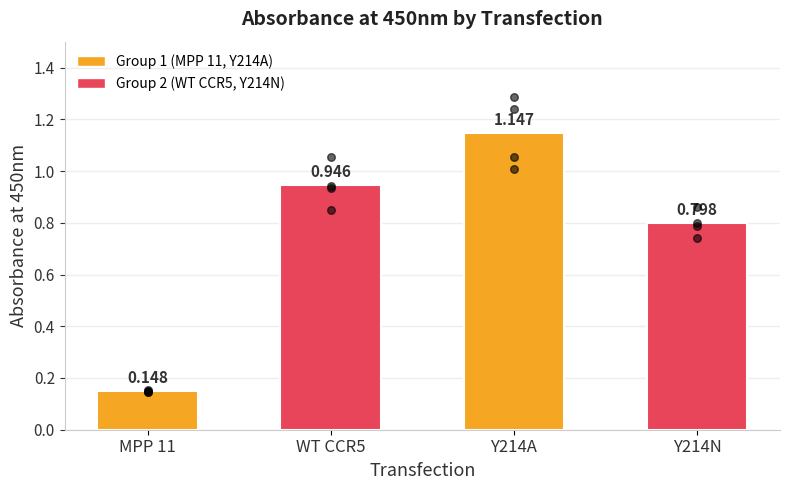

Is the value of Mean Absorbance at Y214N greater than the value of MPP 11 points at Y214A?

Yes